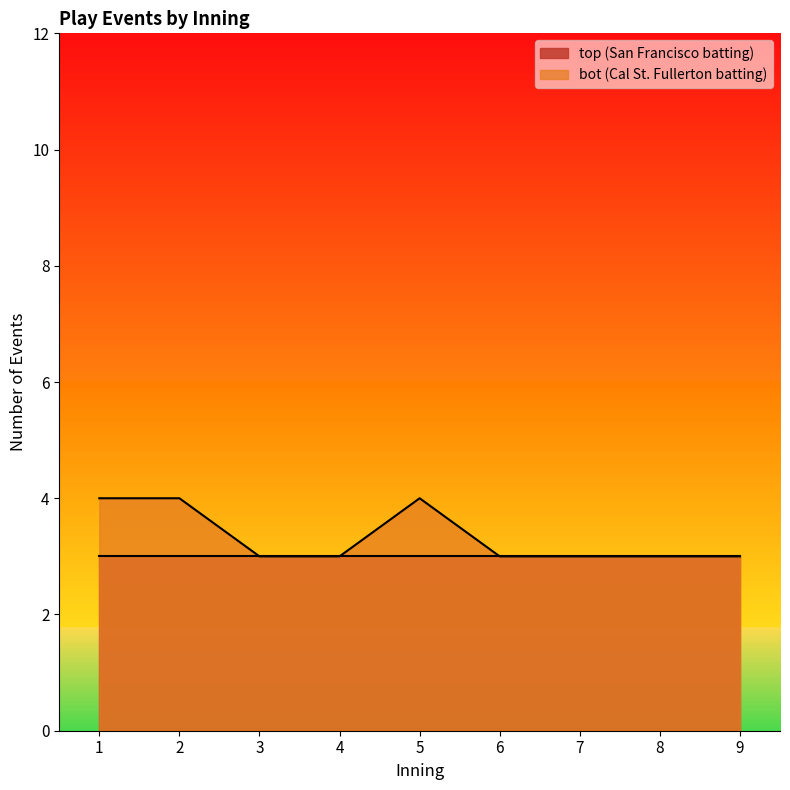

What is the smallest value displayed?

3